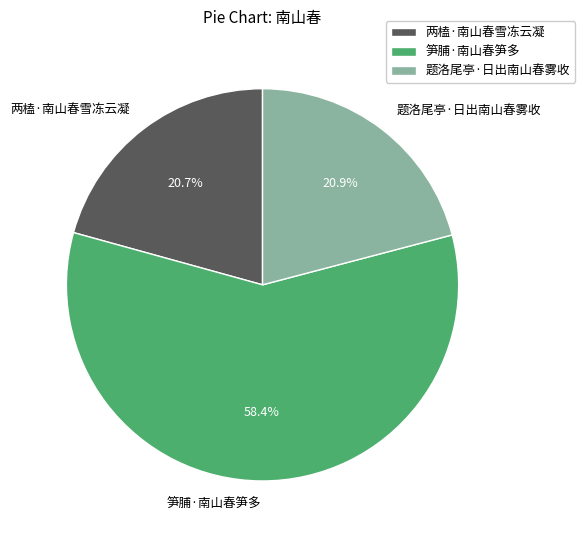

What portion of the pie excludes 两榼·南山春雪冻云凝?

79.3%